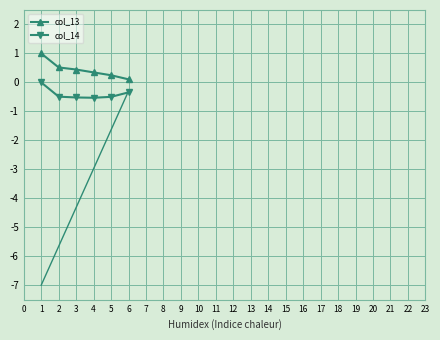

At how many categories does at least one series exceed 0?

6